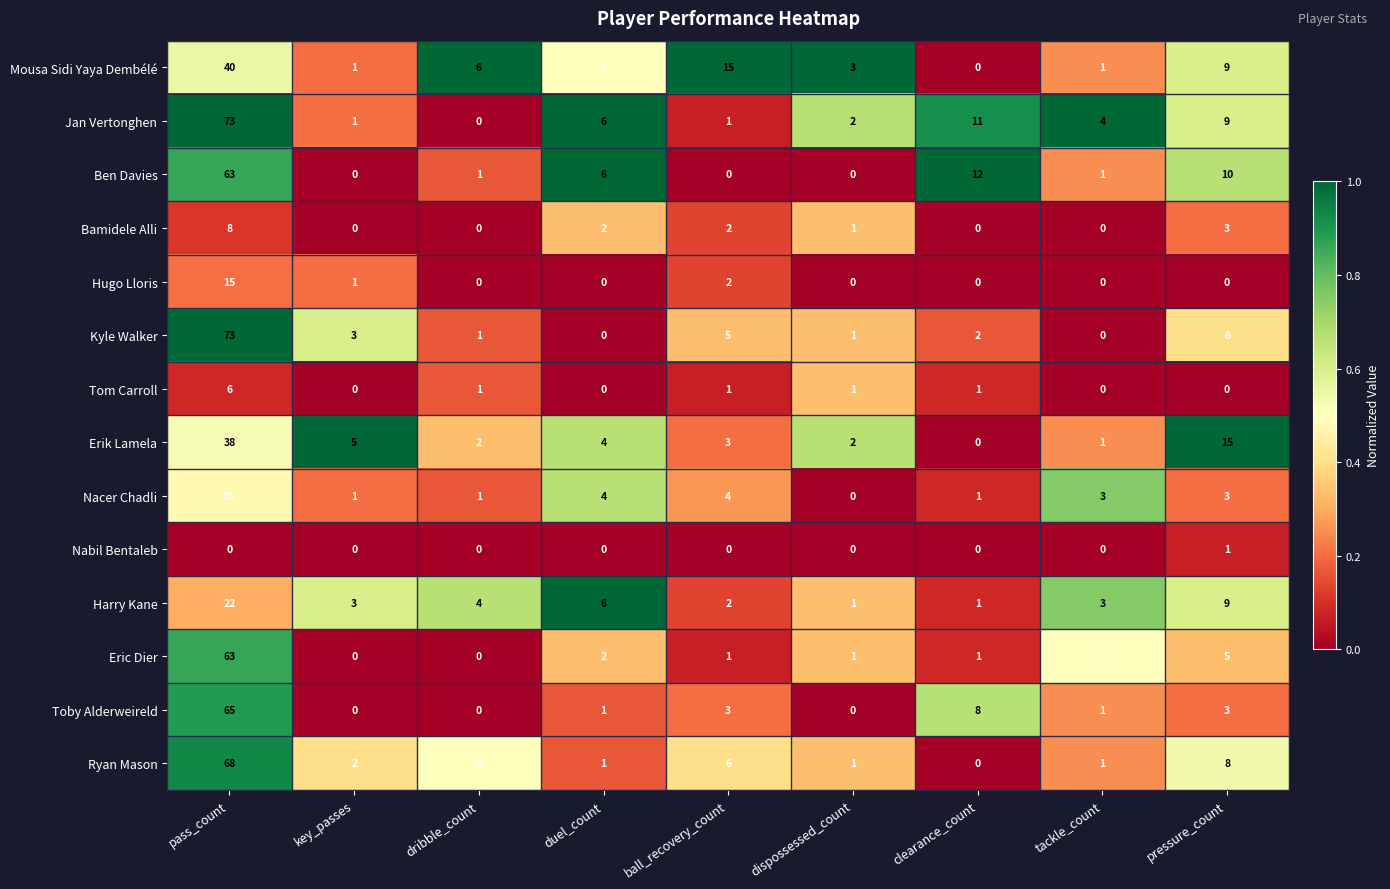

At which label is Hugo Lloris closest to 7?

ball_recovery_count